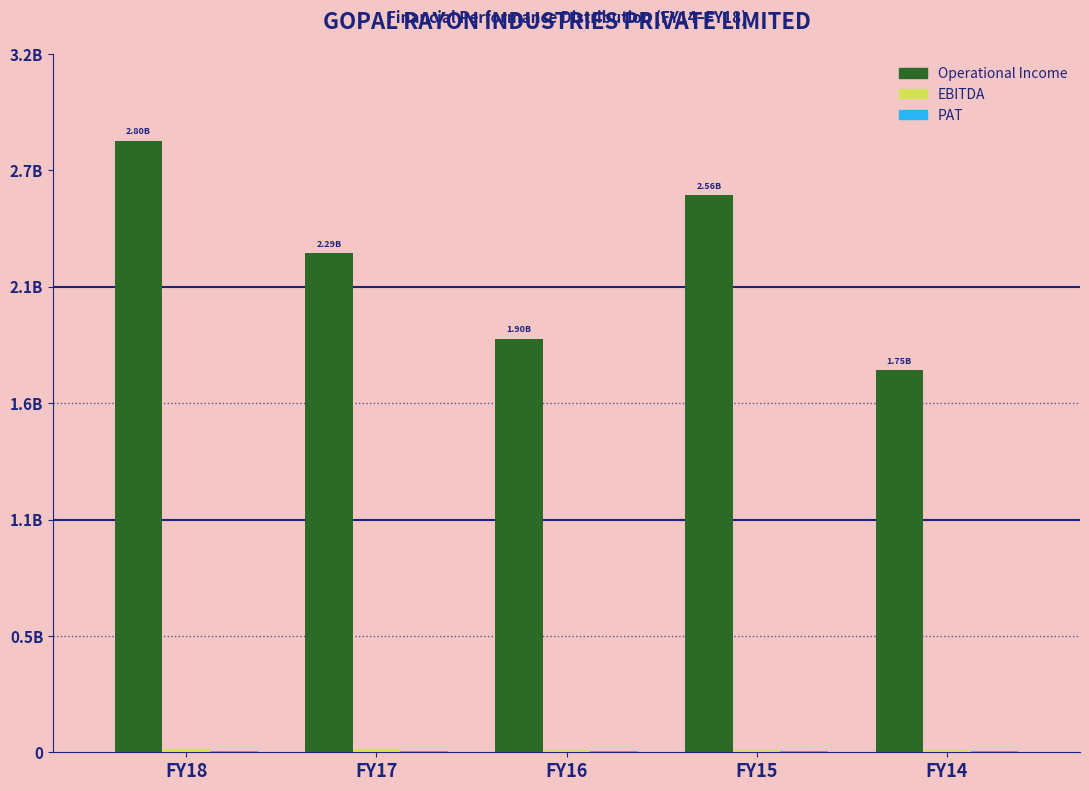

Are the bars horizontal?

No